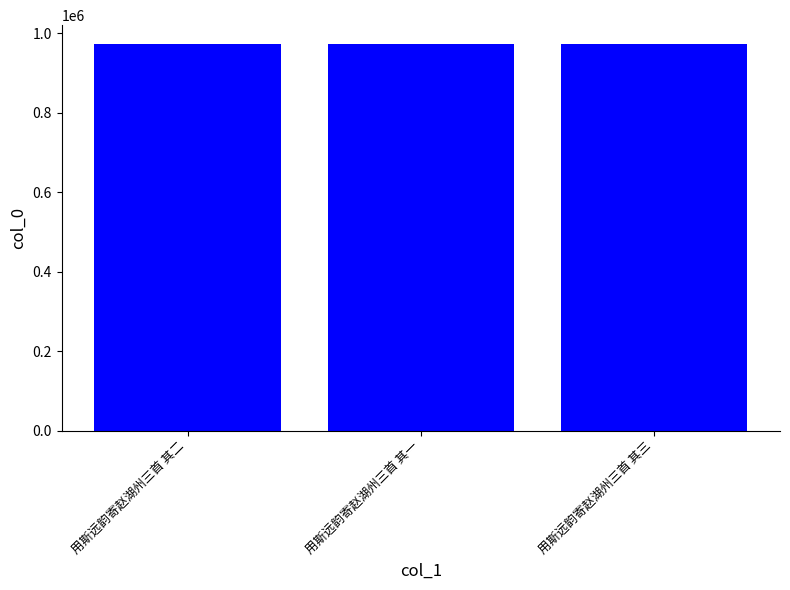

What is the minimum value shown in the chart?

972339